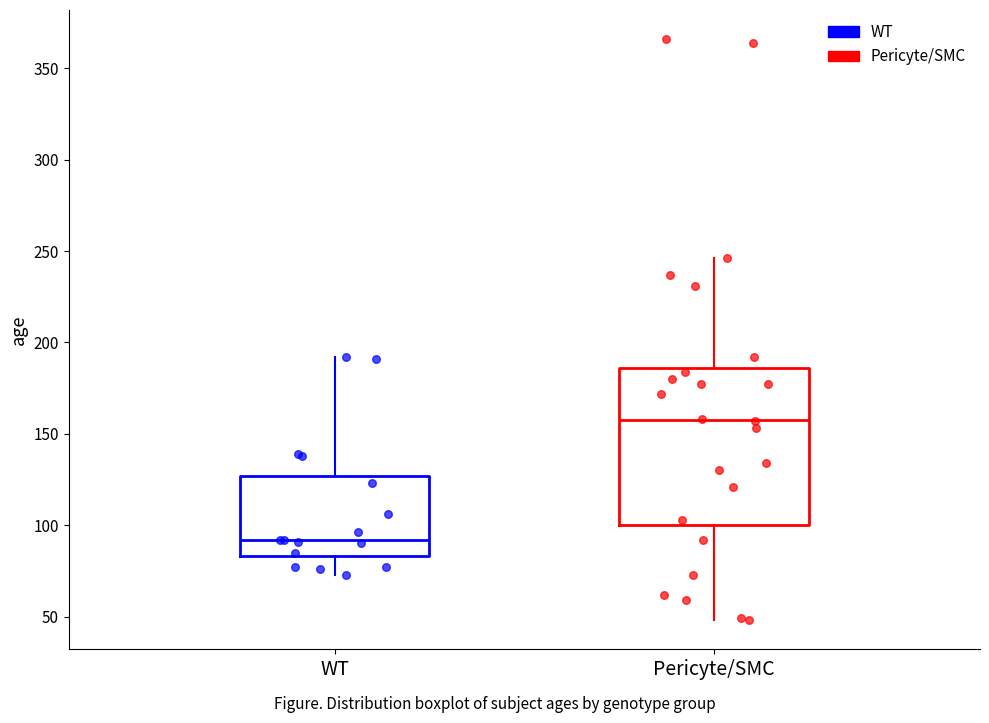

Reading left to right, read every box against the y-axis: the position of its median line, the range the box covers, and the ends of its whiskers. The values are not printed on the chart, so give them approximately, as read against the axis.

WT: median 90, box 85 to 125, whiskers 75 to 190
Pericyte/SMC: median 160, box 100 to 185, whiskers 50 to 245